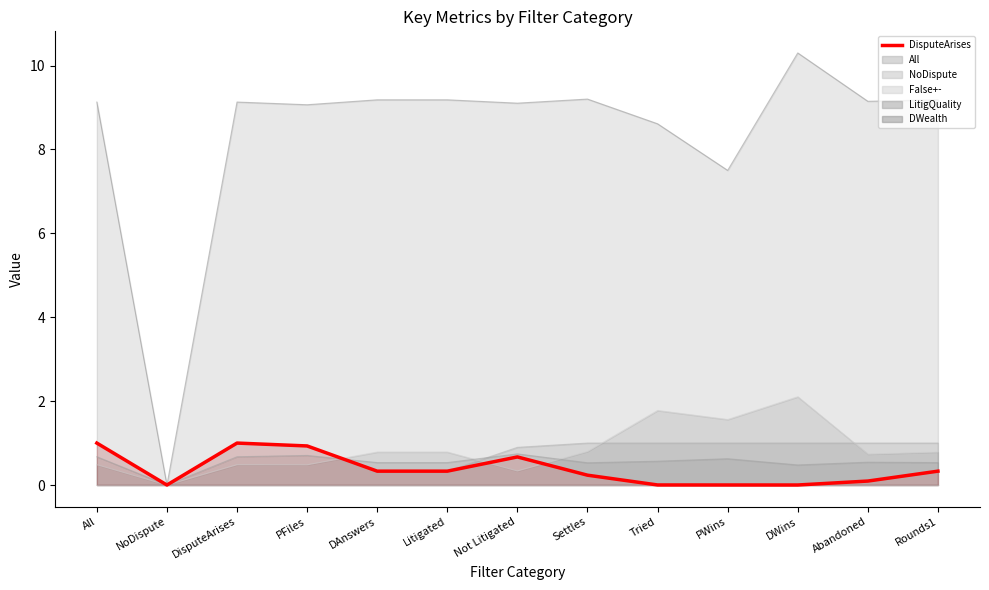

What is the sum of all values?

4.9